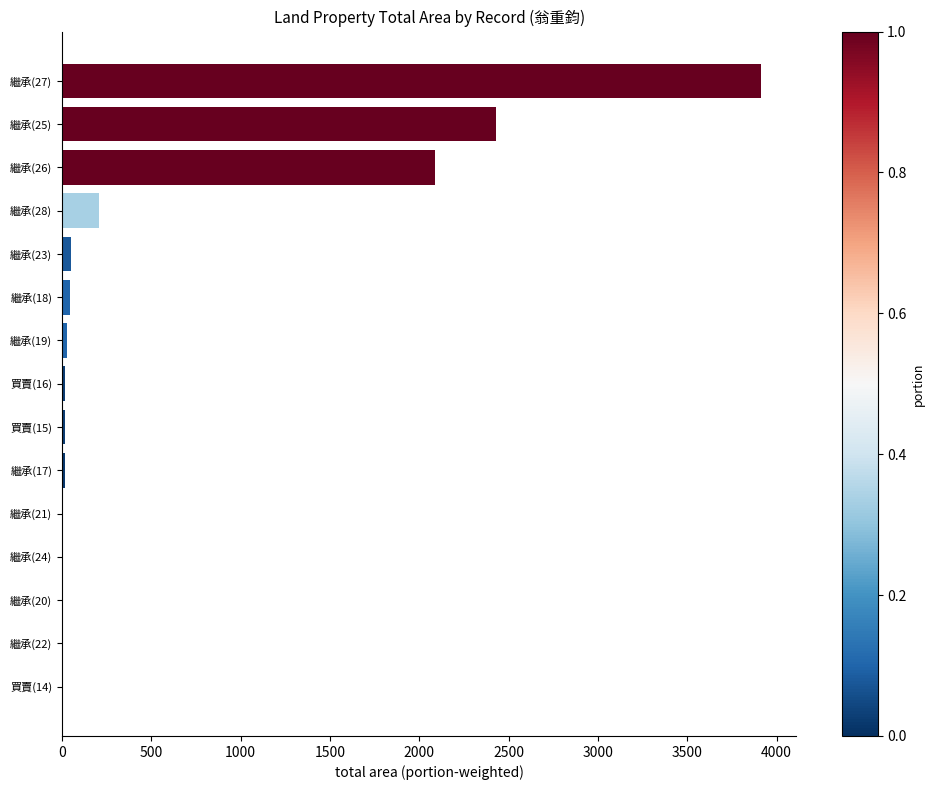

The value at 繼承(28) is 357.0. True or false?

False